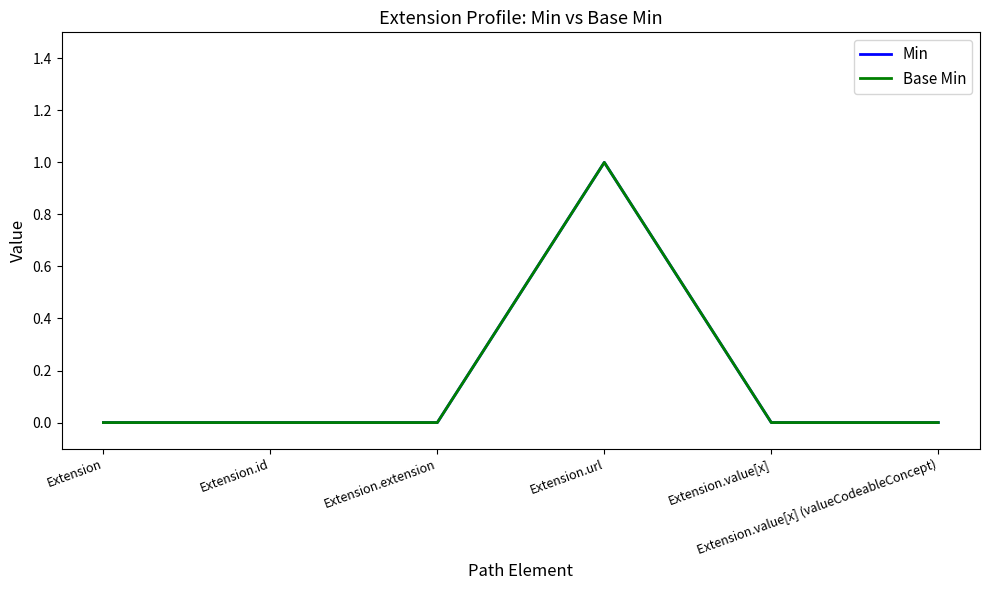

Does the chart have visible grid lines?

No